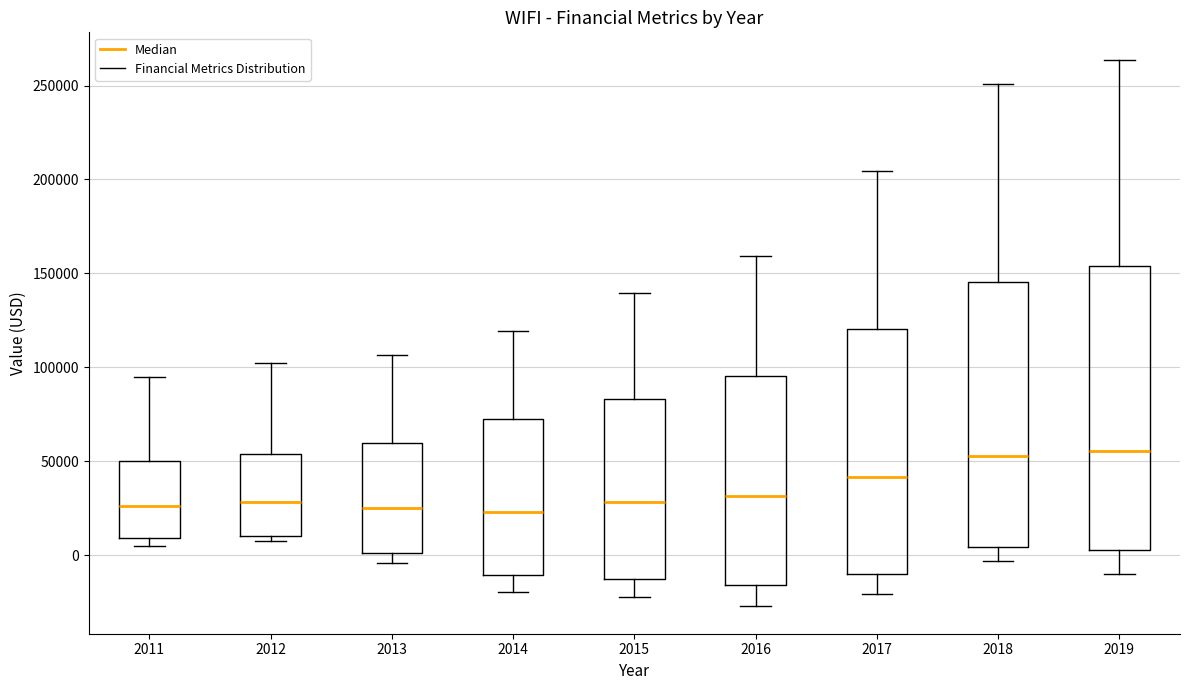

Reading left to right, transcribe this box plot: for each box, give where its median line is, the range the box spans, and where its two whiskers end, as read against the y-axis. The values are not printed on the chart, so give them approximately, as read against the axis.

2011: median 25000, box 10000 to 50000, whiskers 5000 to 95000
2012: median 30000, box 10000 to 55000, whiskers 5000 to 105000
2013: median 25000, box 0 to 60000, whiskers -5000 to 105000
2014: median 25000, box -10000 to 70000, whiskers -20000 to 120000
2015: median 30000, box -15000 to 85000, whiskers -20000 to 140000
2016: median 30000, box -15000 to 95000, whiskers -25000 to 160000
2017: median 40000, box -10000 to 120000, whiskers -20000 to 205000
2018: median 55000, box 5000 to 145000, whiskers -5000 to 250000
2019: median 55000, box 5000 to 155000, whiskers -10000 to 265000